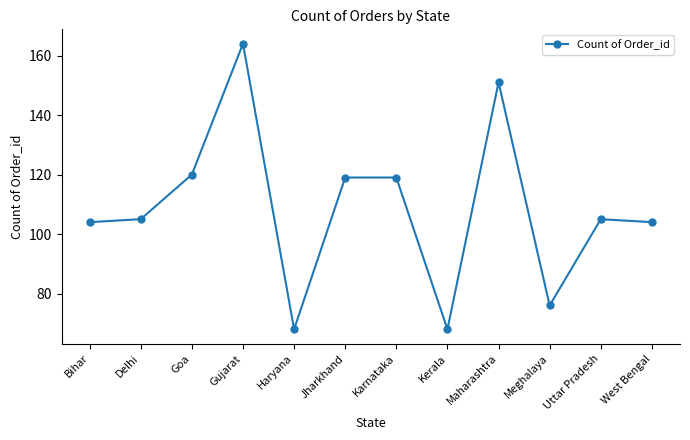

What is the value of the 7th point from the left?

119